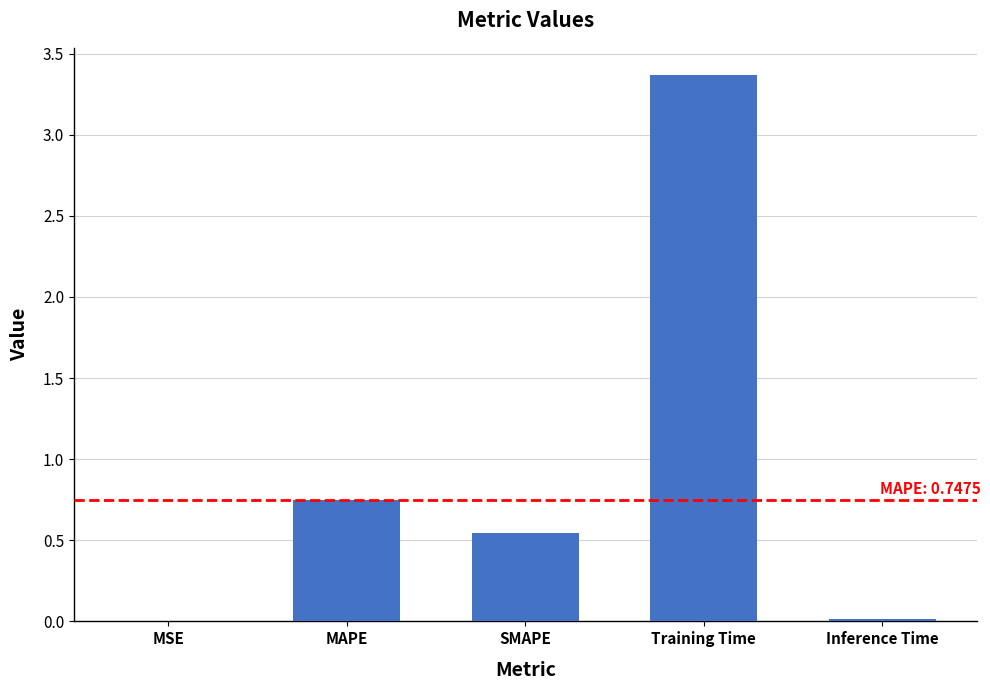

How many data points does each series have?

5